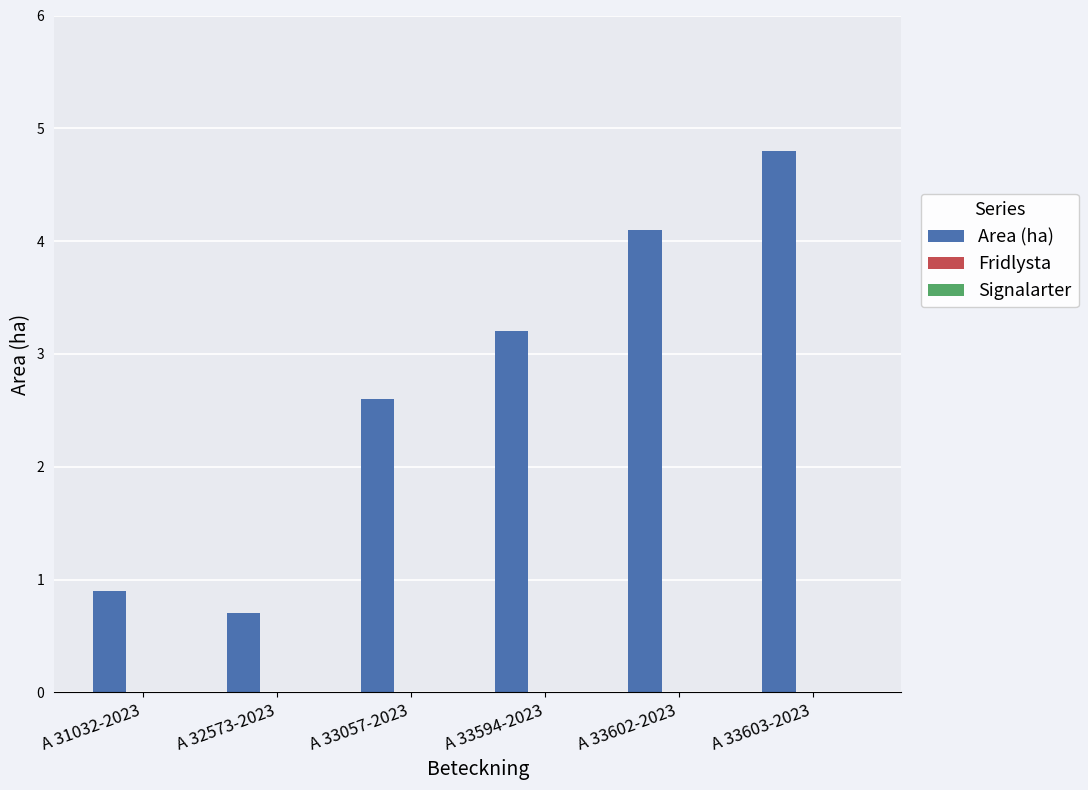

Which category has the highest value across all series?

A 33603-2023